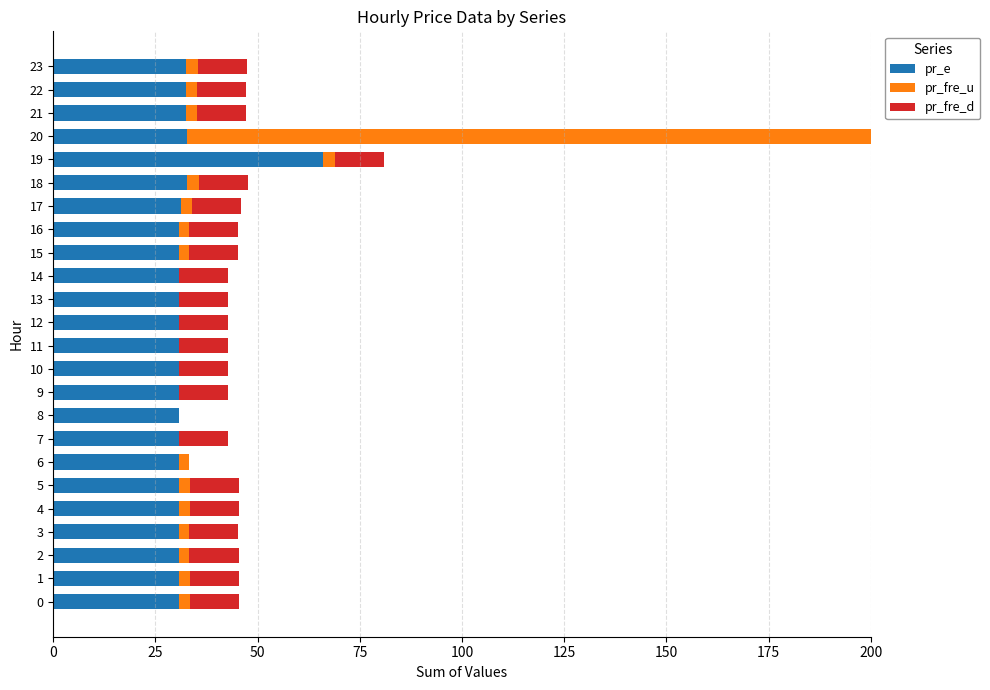

What is the maximum value shown in the chart?

9999.0